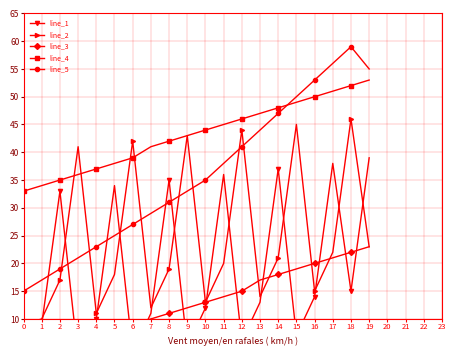

How many categories are shown in the chart?

20